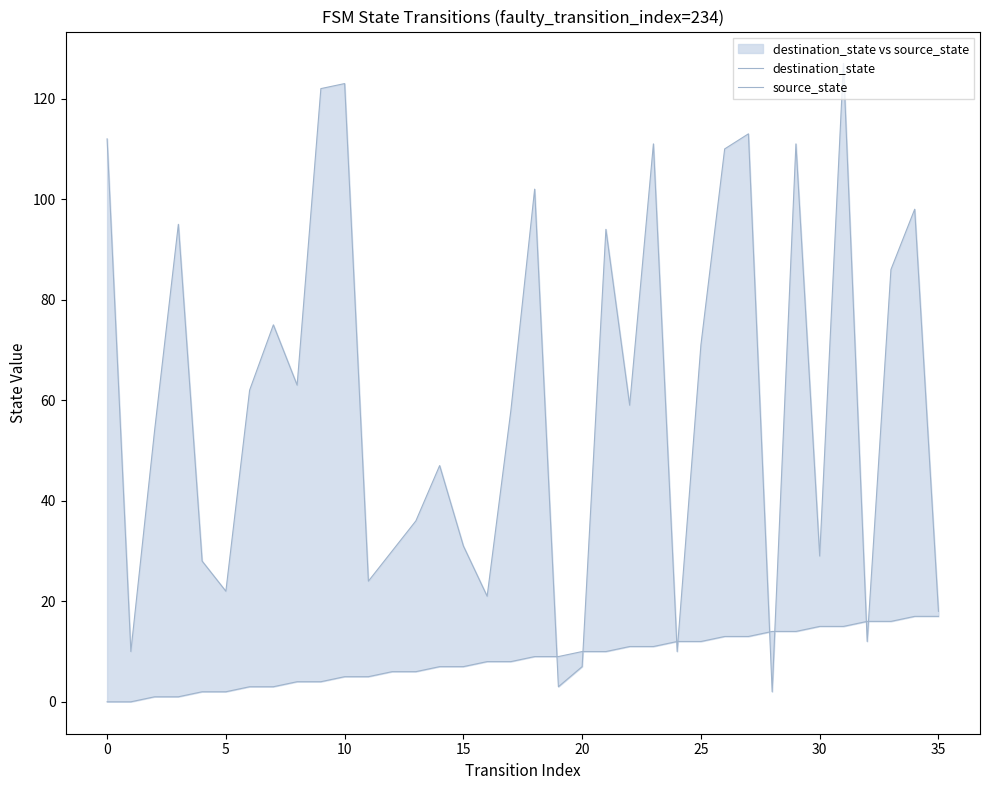

At how many categories does at least one series exceed 28?

25